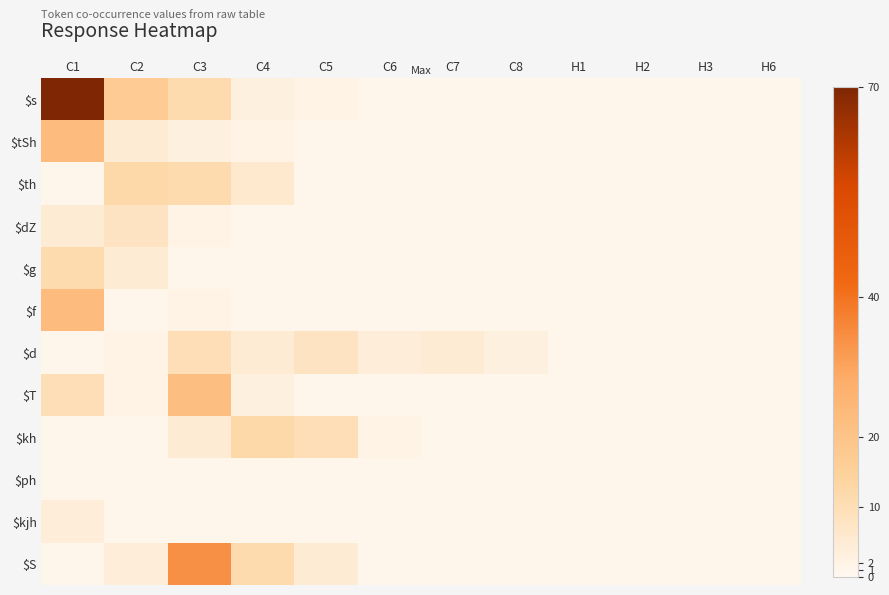

Rank the series by their maximum value, from lowest to highest.

$ph, $kjh, $dZ, $d, $g, $th, $kh, $T, $tSh, $f, $S, $s